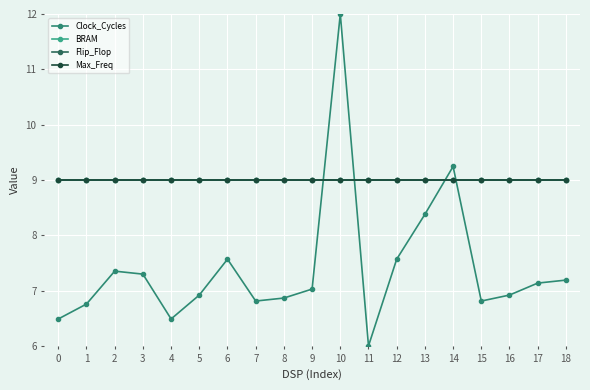

Is this an area chart (filled region under the line)?

No